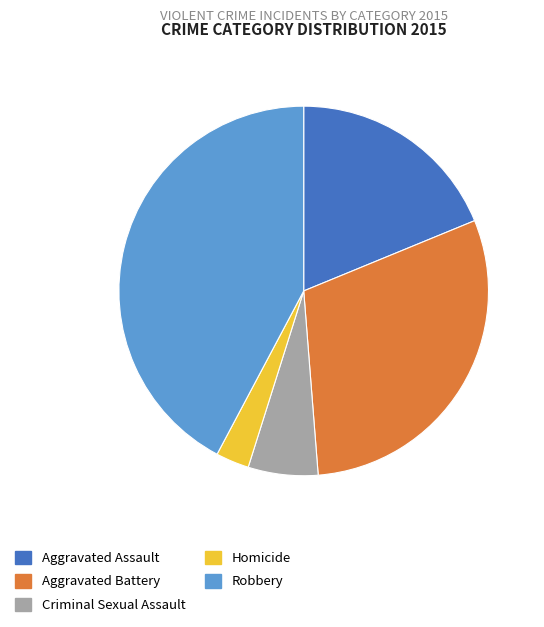

Which slice is the smallest?

Homicide